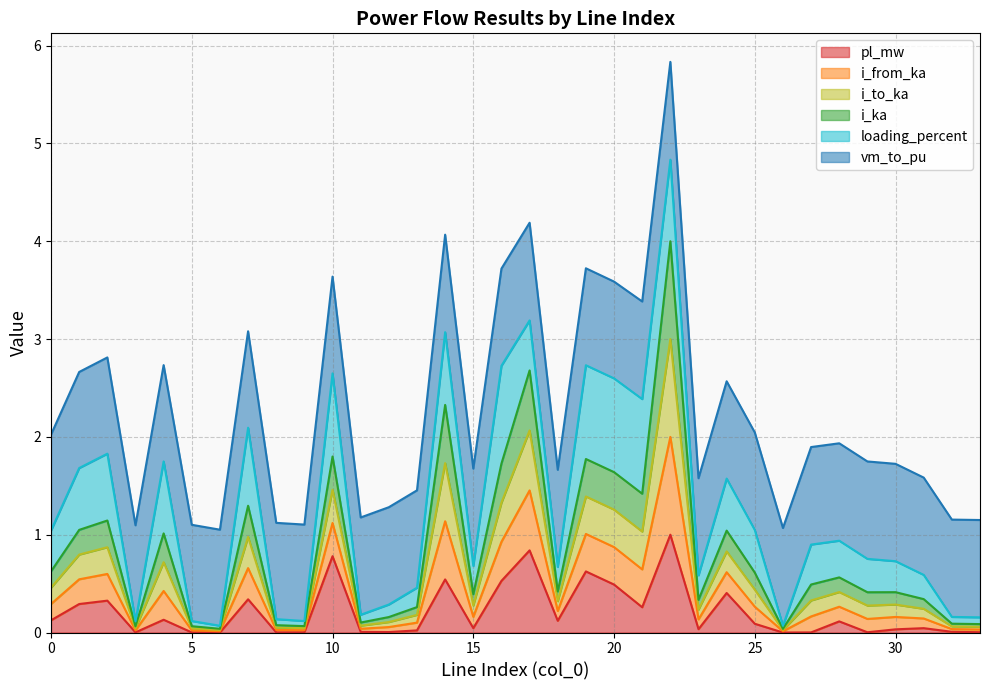

What is the maximum value for pl_mw?

1.0